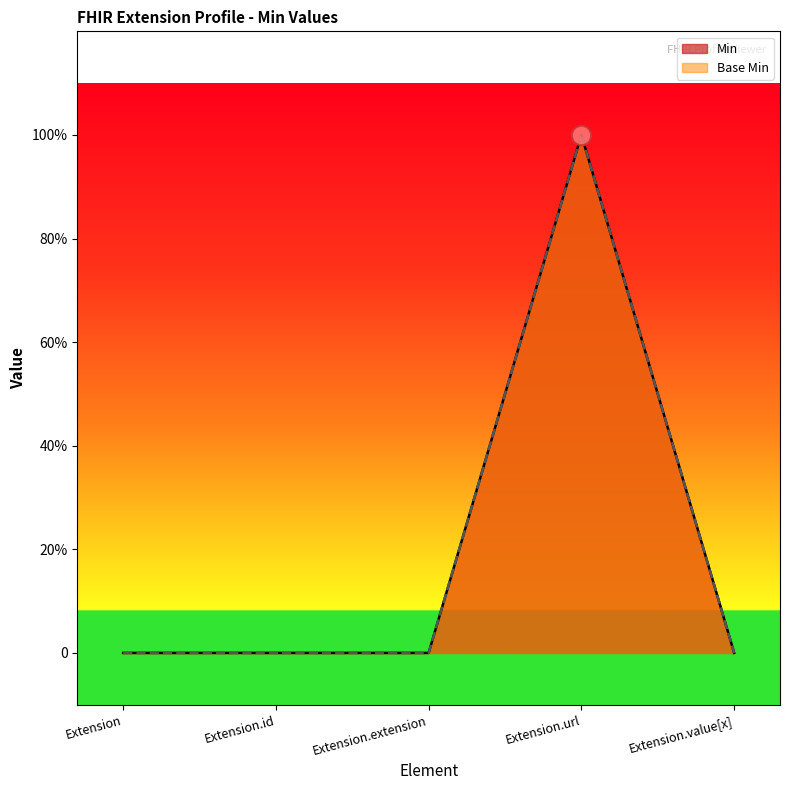

True or false: Min and Base Min cross at least once.

False